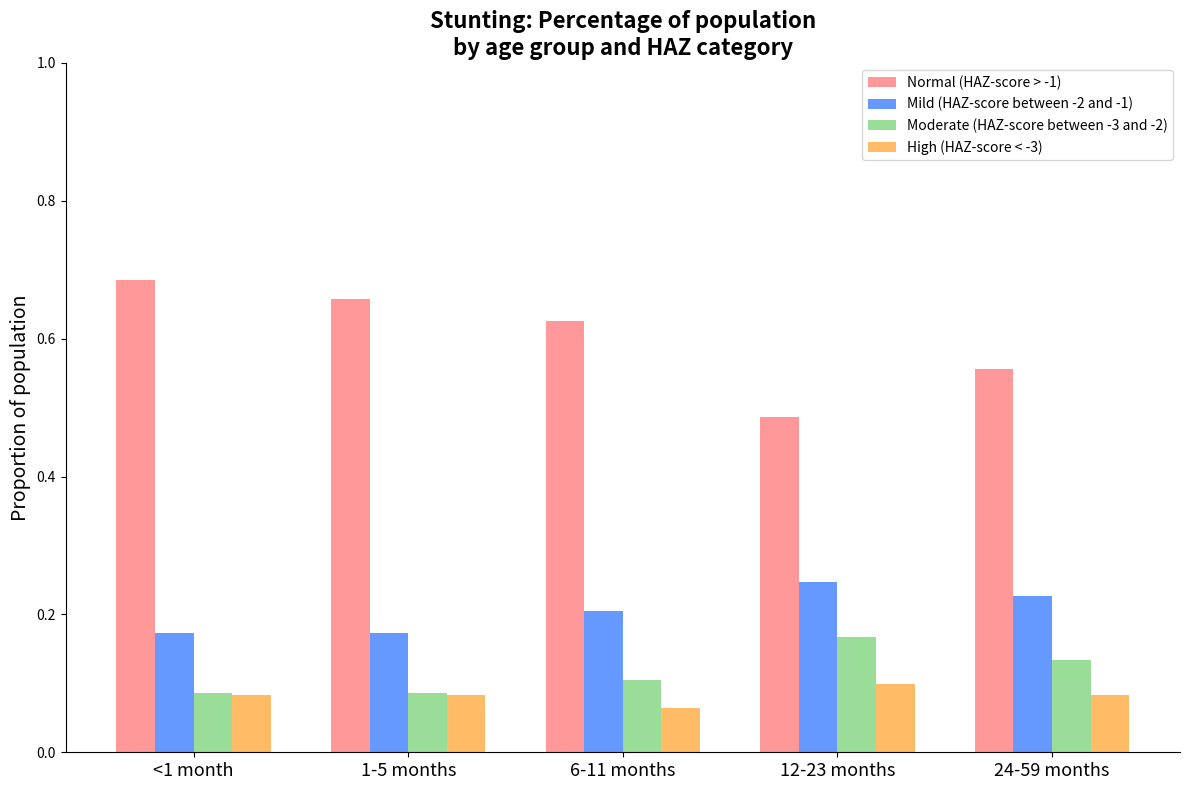

The value of Mild (HAZ-score between -2 and -1) at 24-59 months is 0.1. True or false?

False